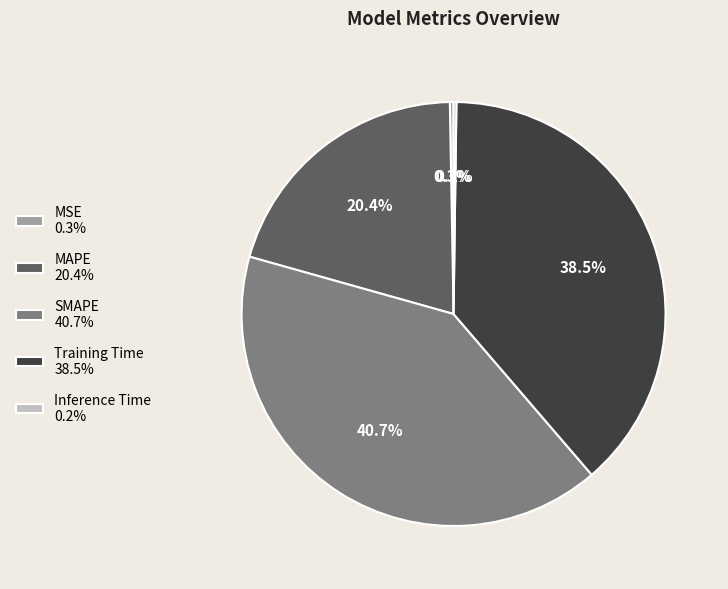

What is the largest slice in the pie chart?

SMAPE